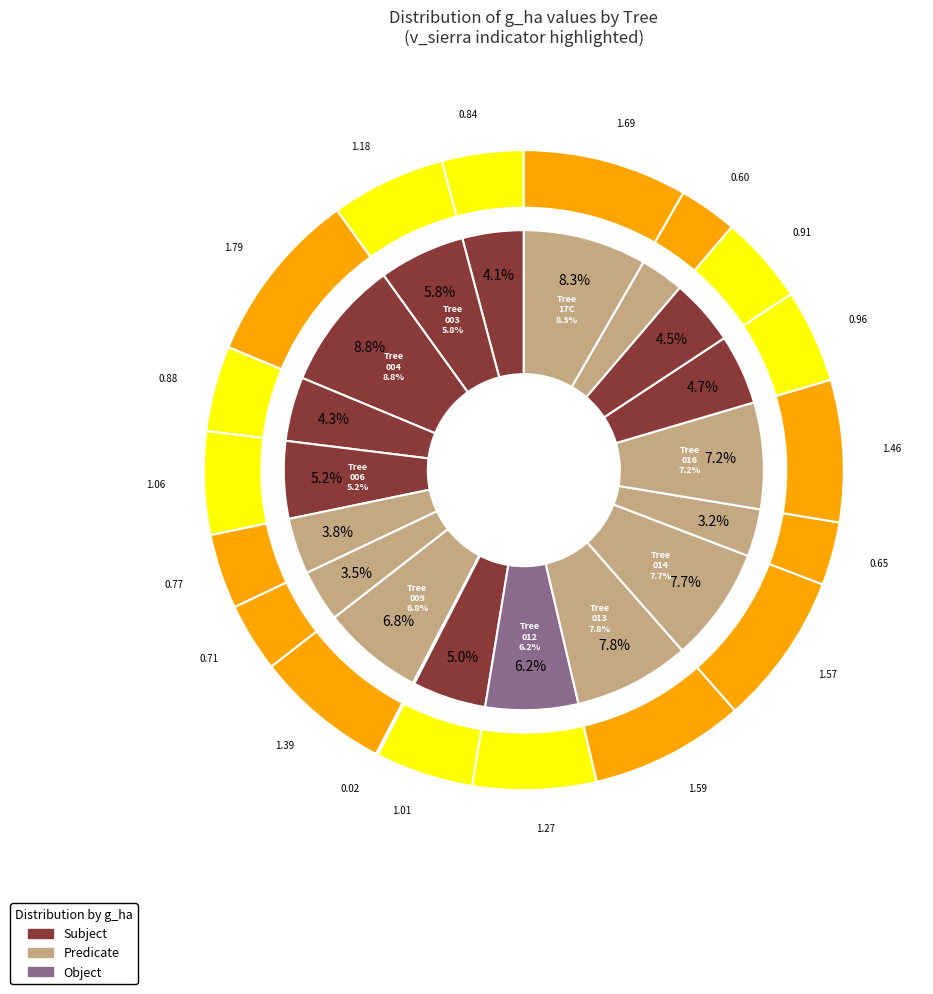

What is the difference between the highest and lowest values at 2?

1.8